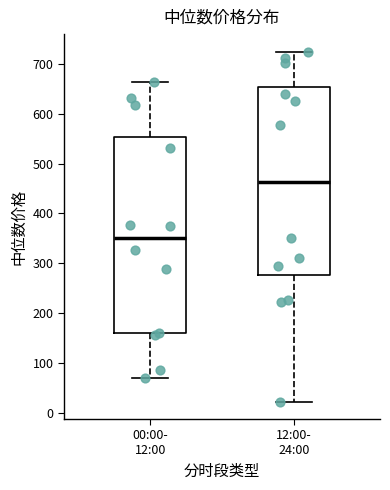

Comparing the boxes themselves (not the whiskers), which one is the tallest?

00:00- 12:00